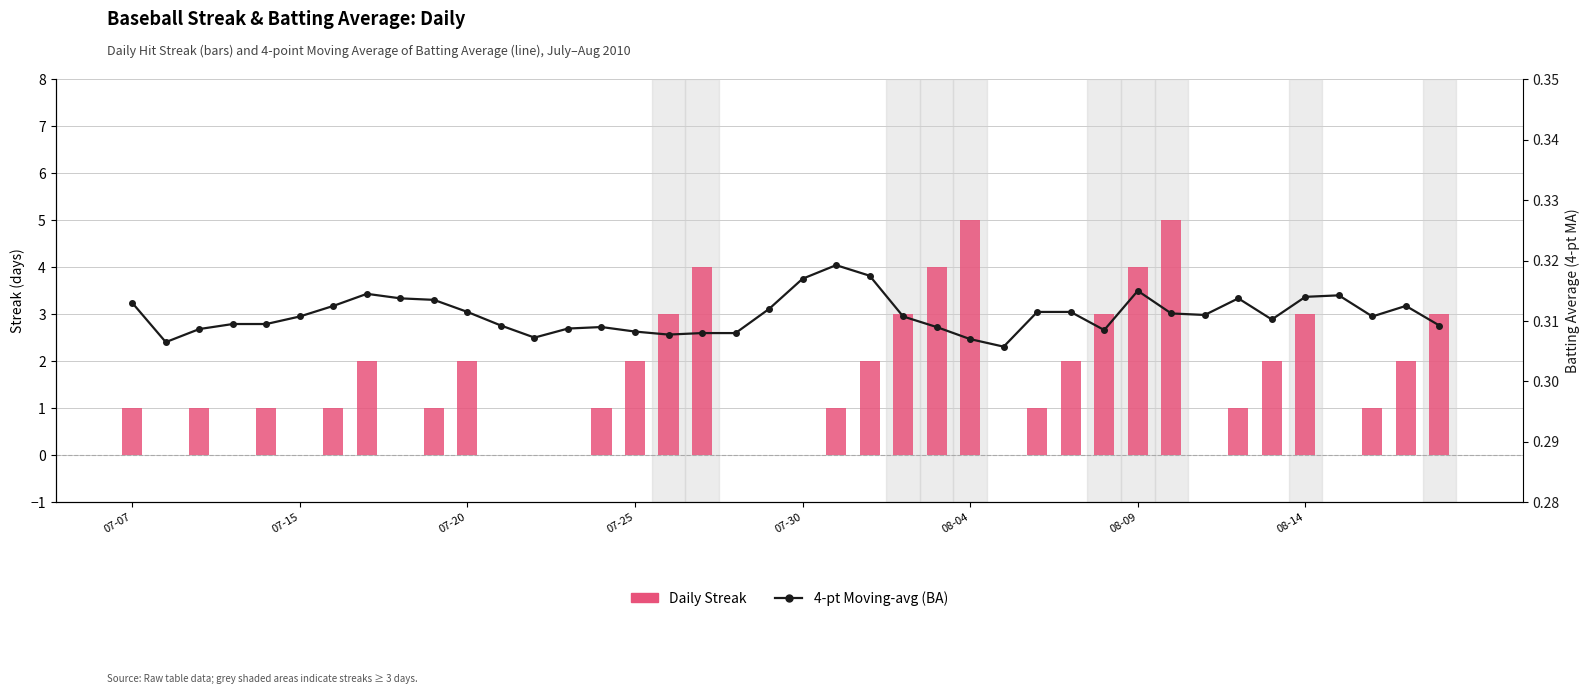

Which series has the widest spread of values?

Streak (daily)